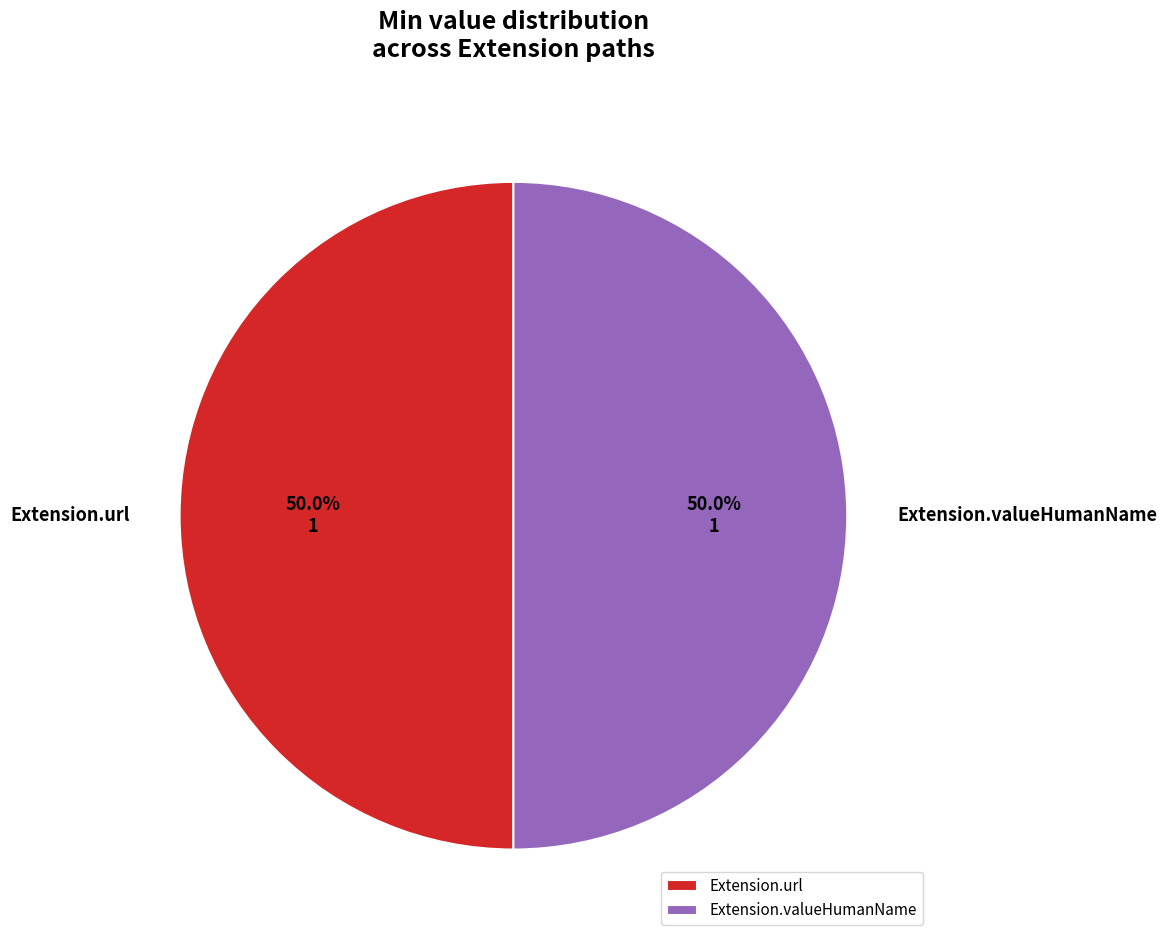

How many segments does this pie chart have?

2